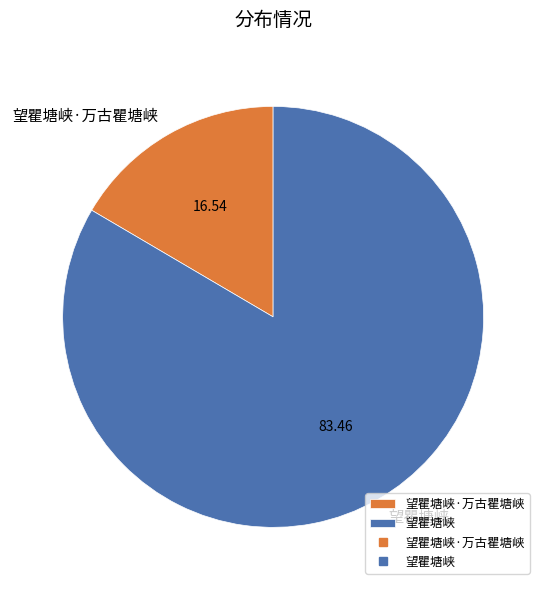

Does 望瞿塘峡 account for over 50% of the chart?

Yes